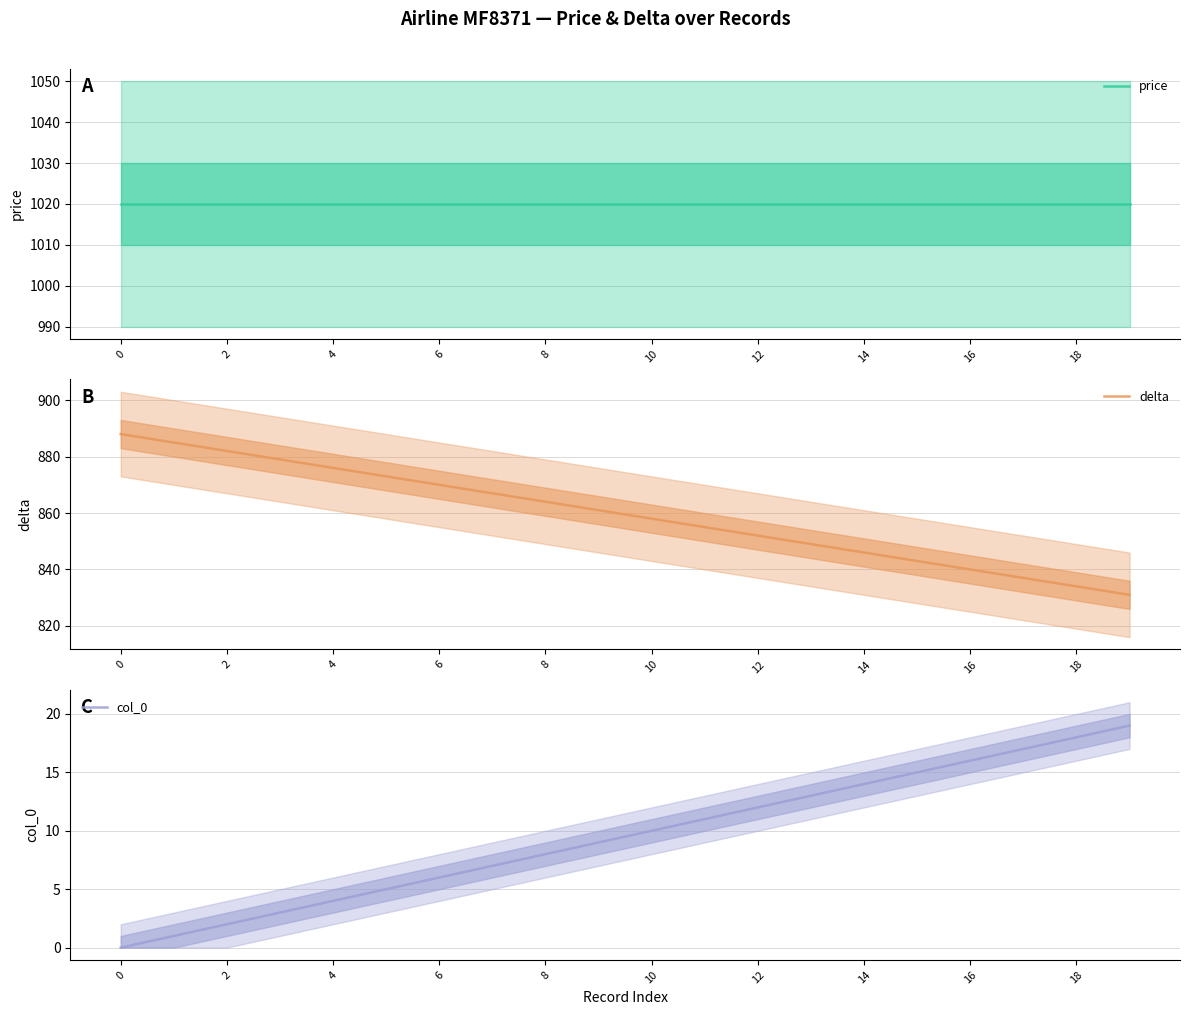

What value does the col_0 series have at 14, to the nearest 10?

10